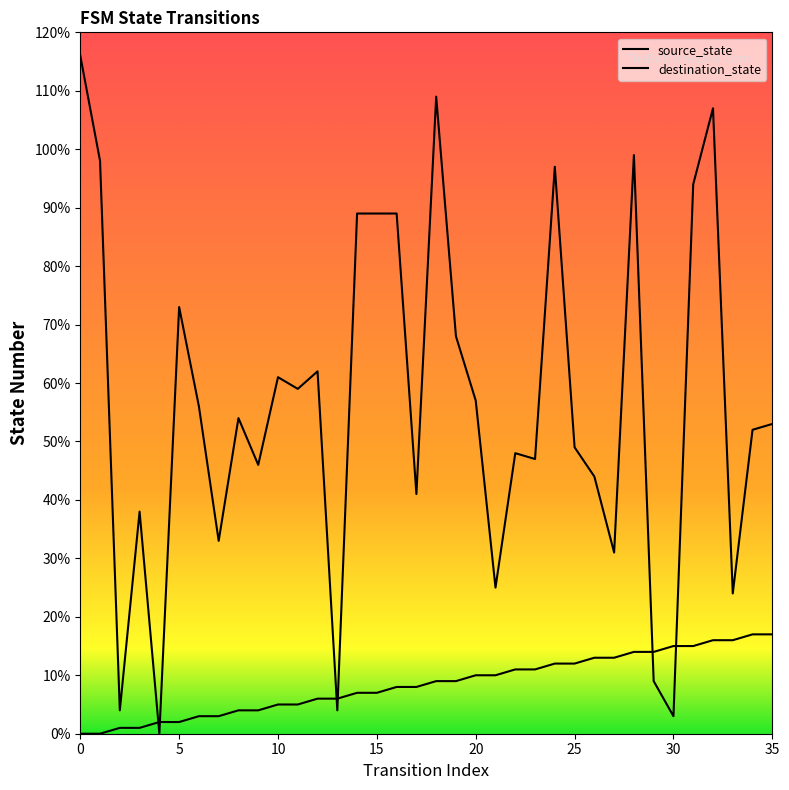

The value of destination_state at 20 is 57. True or false?

True